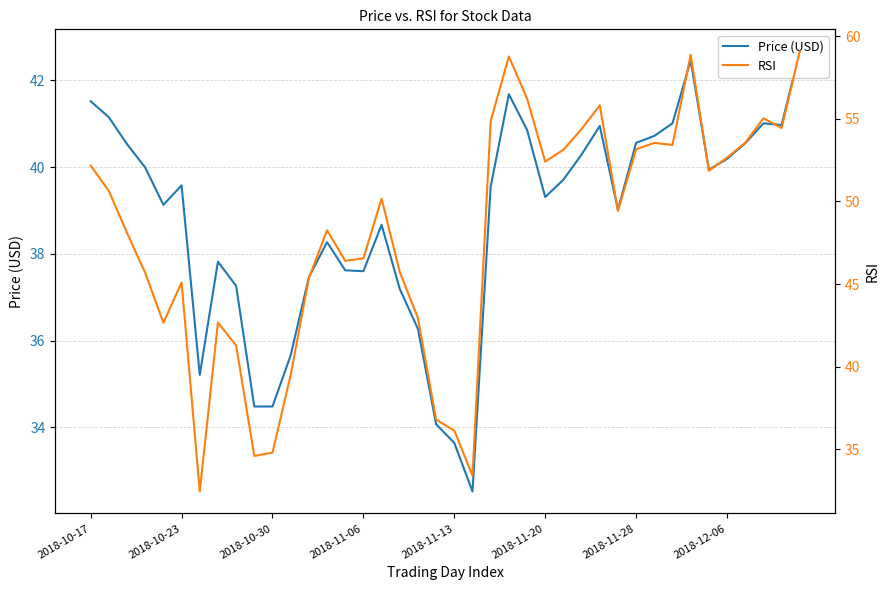

What is the sum of the Price (USD) values at 35 and 19?

74.3